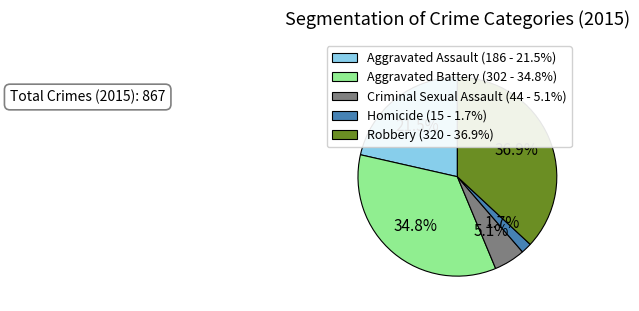

The Robbery slice represents 42% of the pie. True or false?

False